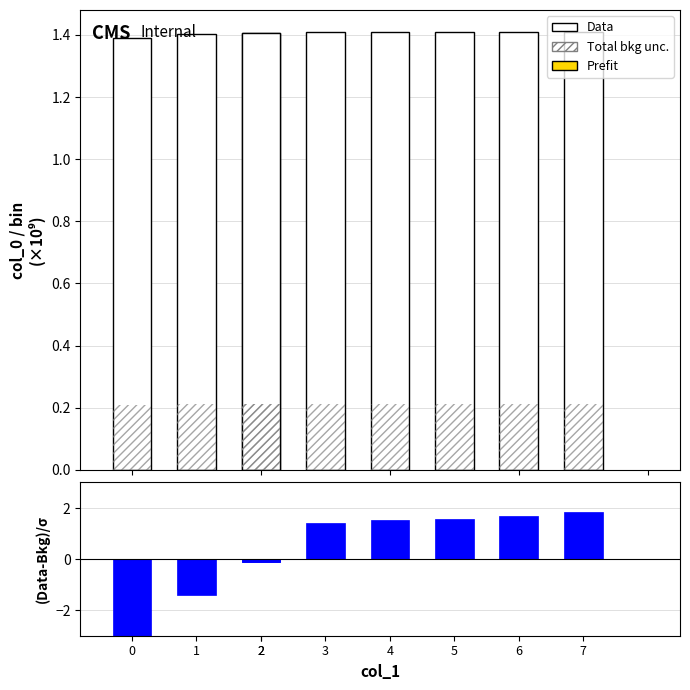

What is the maximum value shown in the chart?

1.8